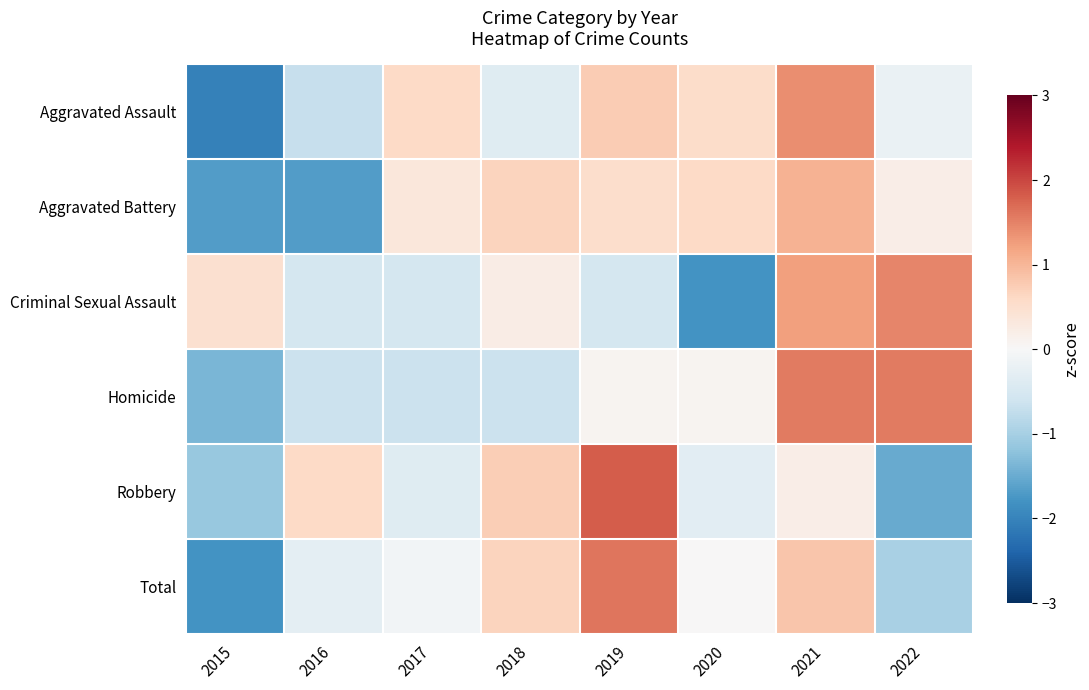

At how many categories does at least one series exceed 0?

8